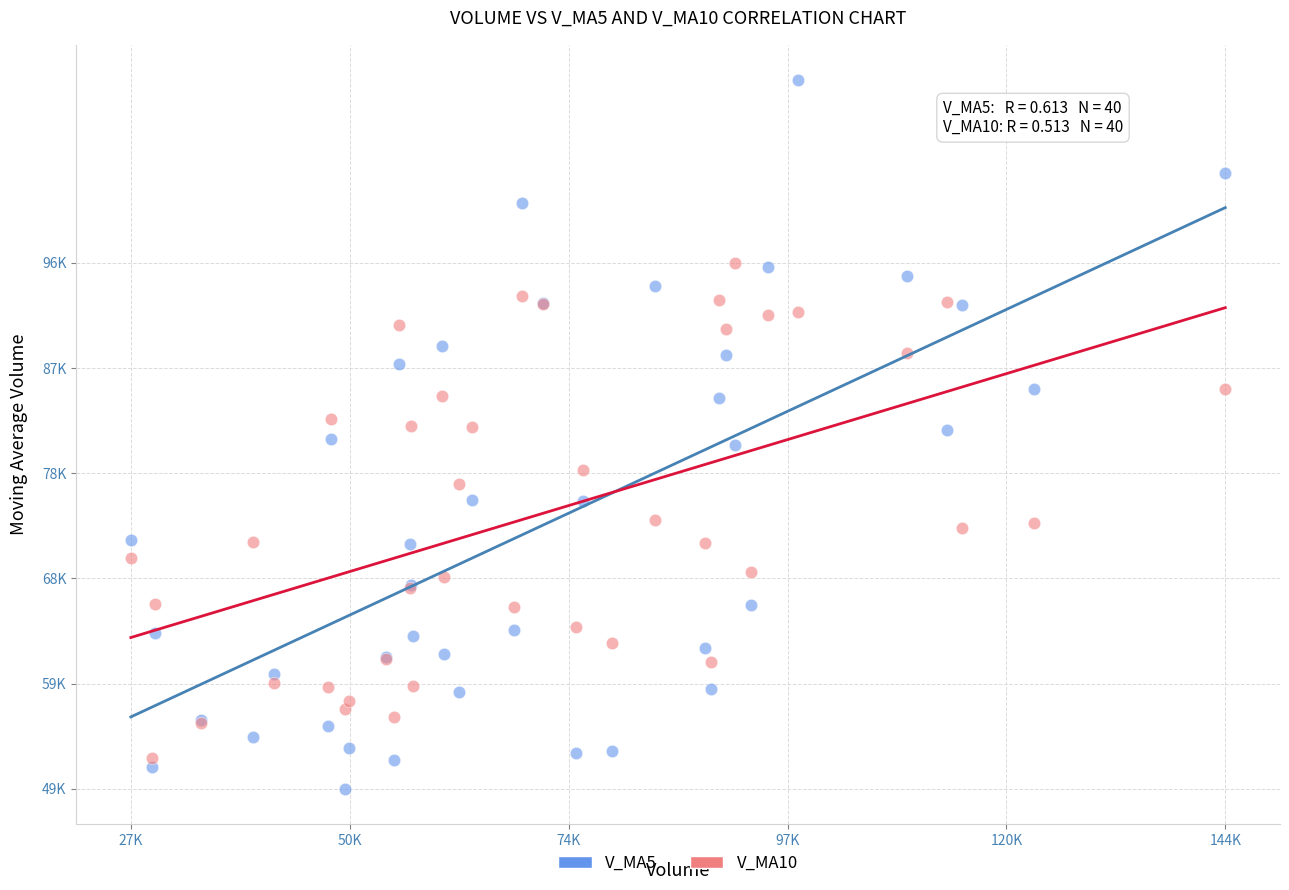

What are all the series names shown in the legend?

V_MA5, V_MA10